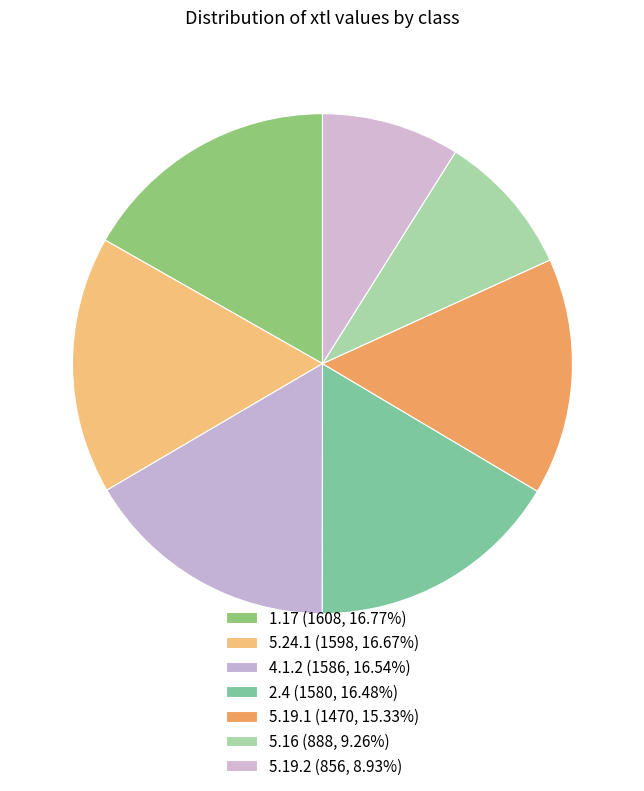

How many slices are in this pie chart?

7